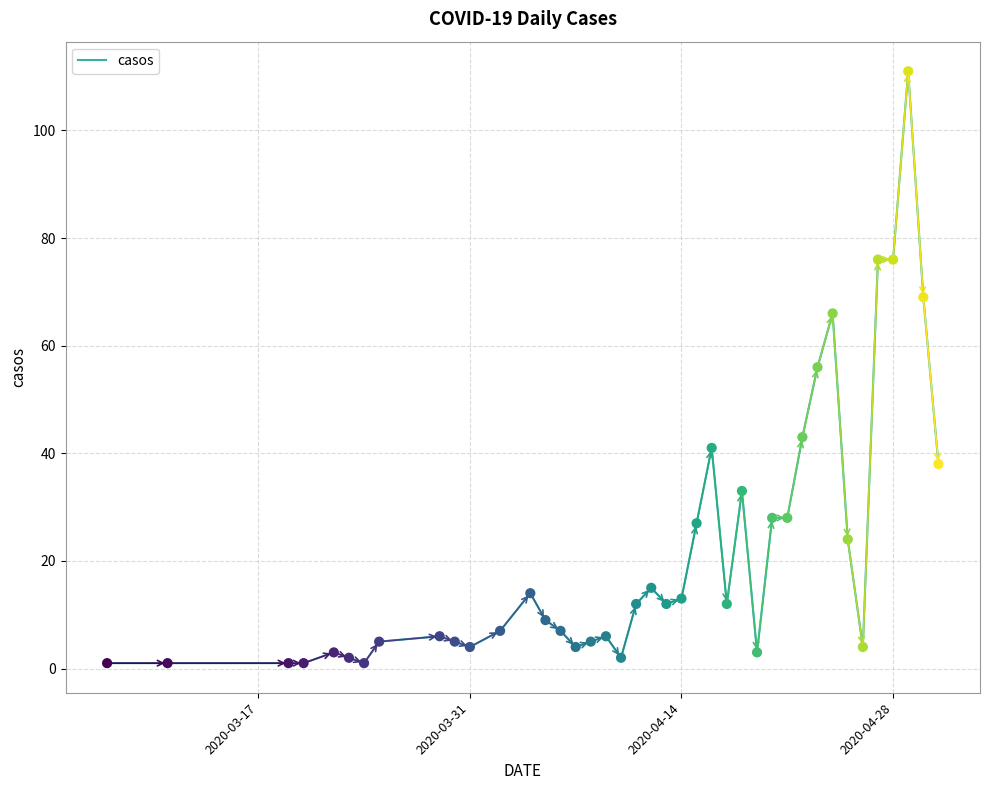

What is the greatest value displayed?

111